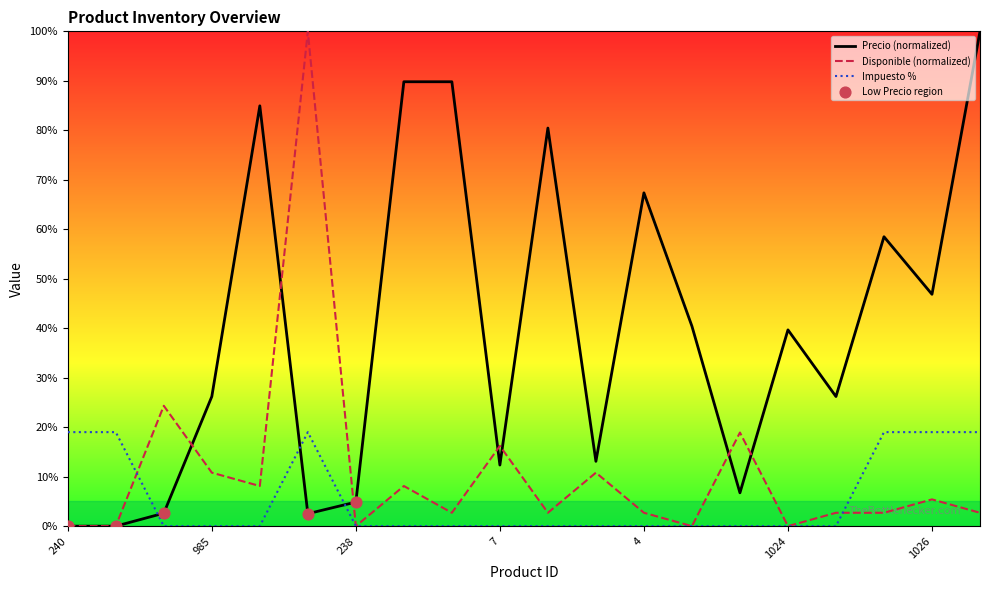

What are all the series names shown in the legend?

Precio, Disponible, Impuesto %